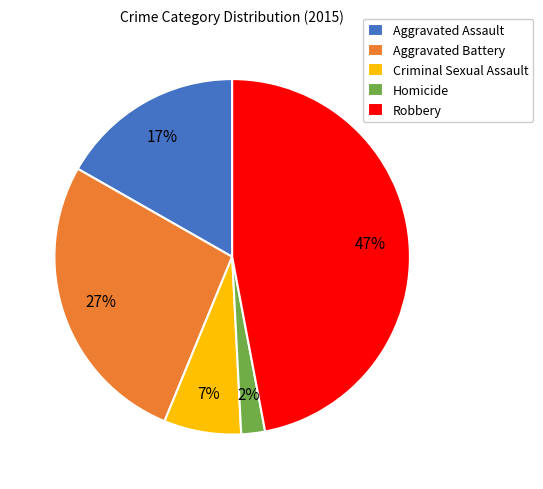

Rank the categories by value from lowest to highest.

Homicide, Criminal Sexual Assault, Aggravated Assault, Aggravated Battery, Robbery